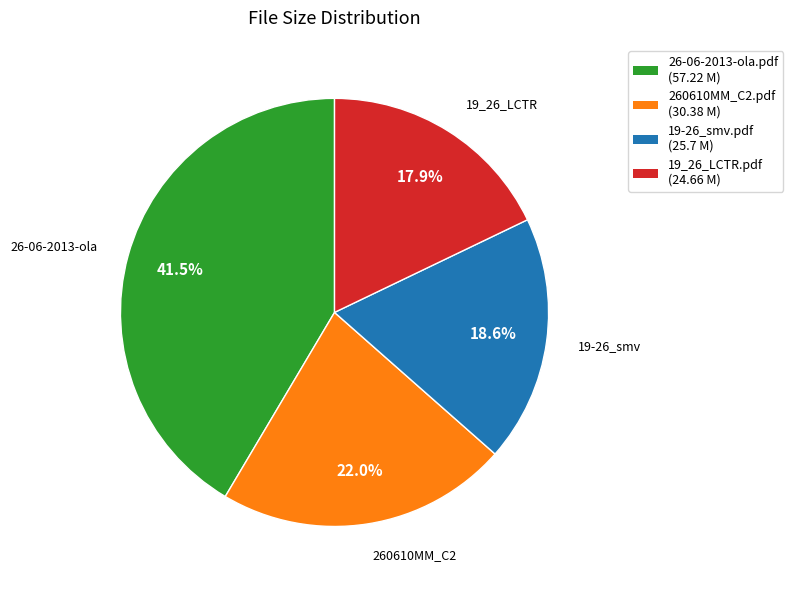

Approximately how many times larger is the value at 26-06-2013-ola.pdf (57.22 M) compared to 19_26_LCTR.pdf (24.66 M)?

2.3